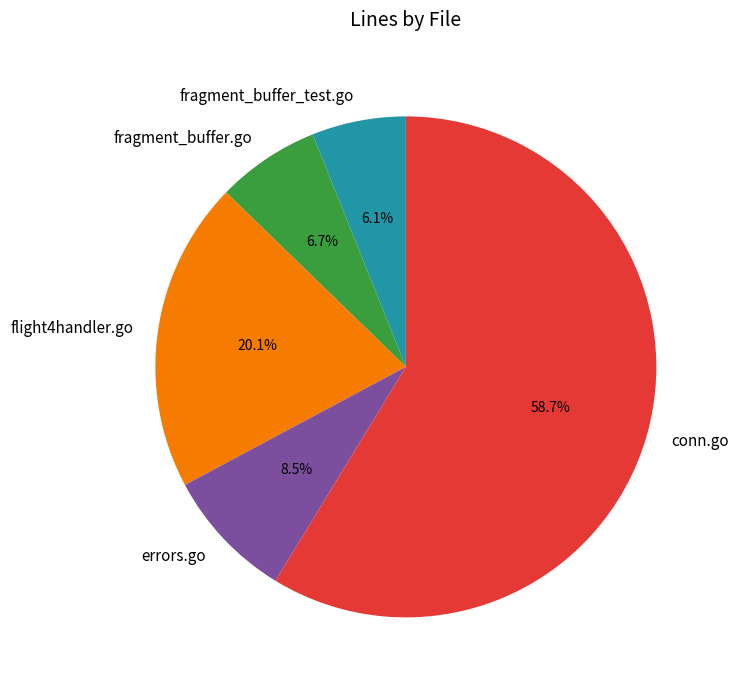

What is the largest slice in the pie chart?

conn.go